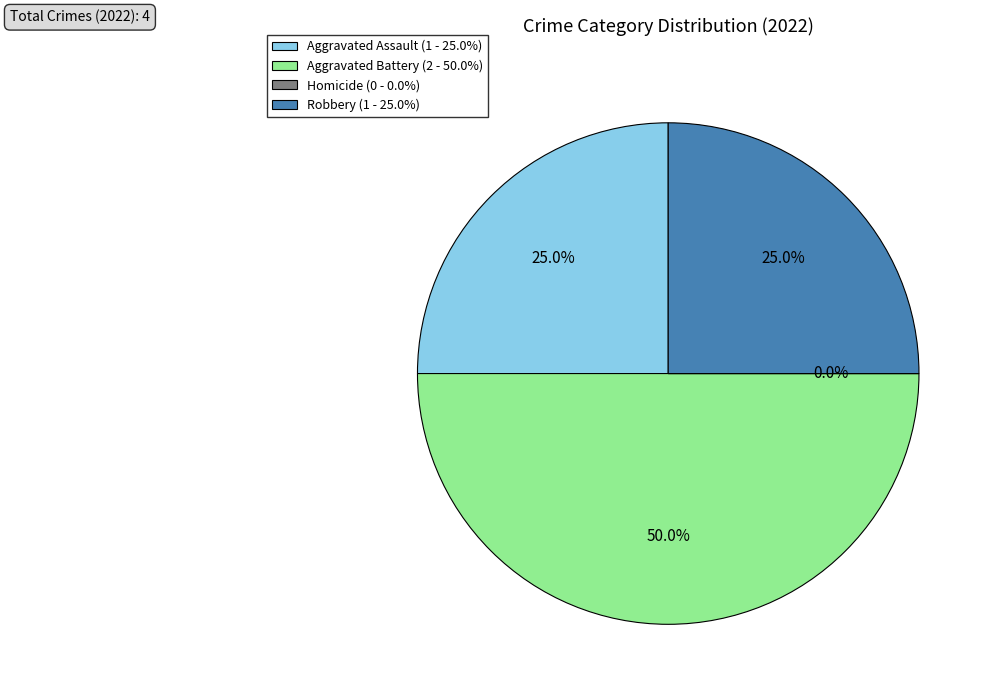

Is there a majority slice in this chart?

No